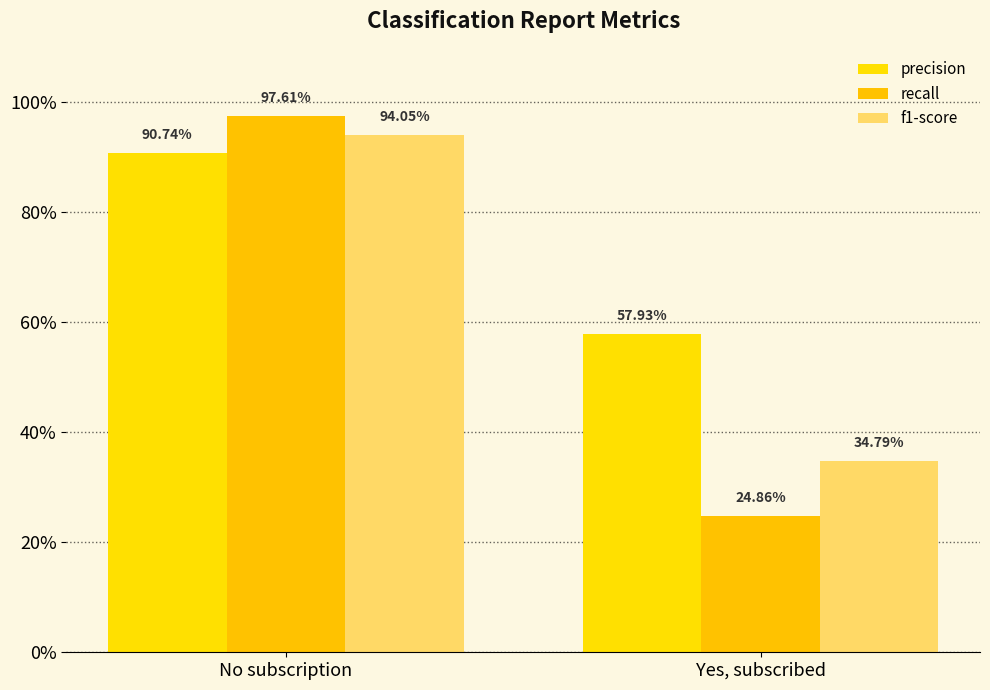

Does the chart contain stacked bars?

No